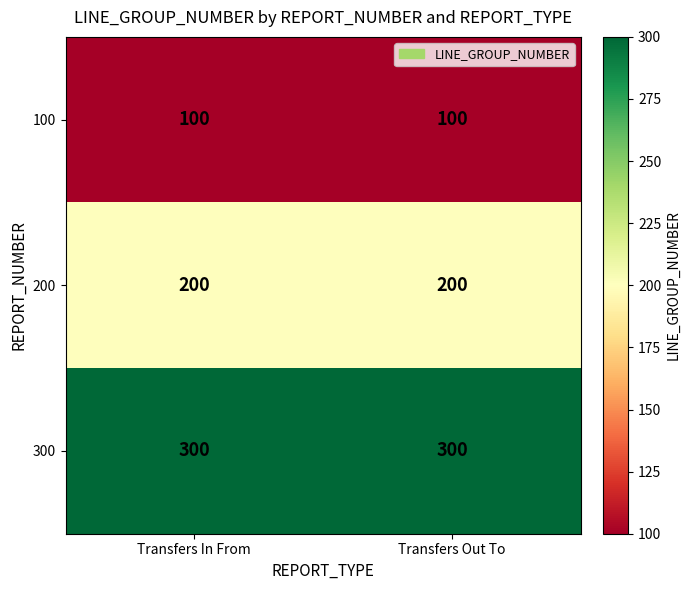

Rank the series by their average value, from highest to lowest.

300, 200, 100